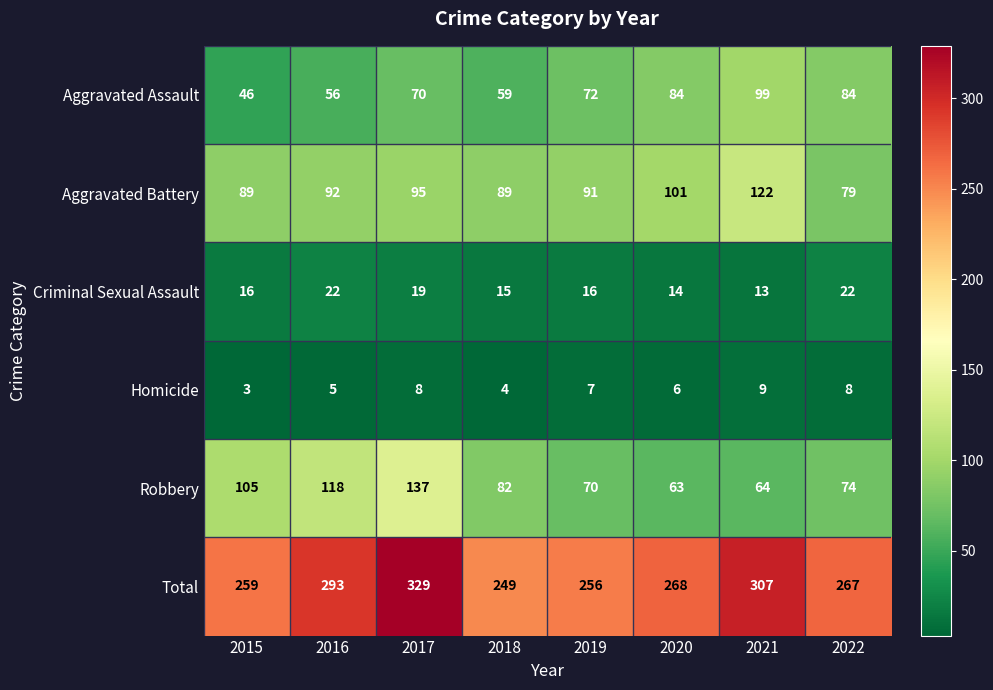

What is the difference between the highest and lowest values at 2020?

262